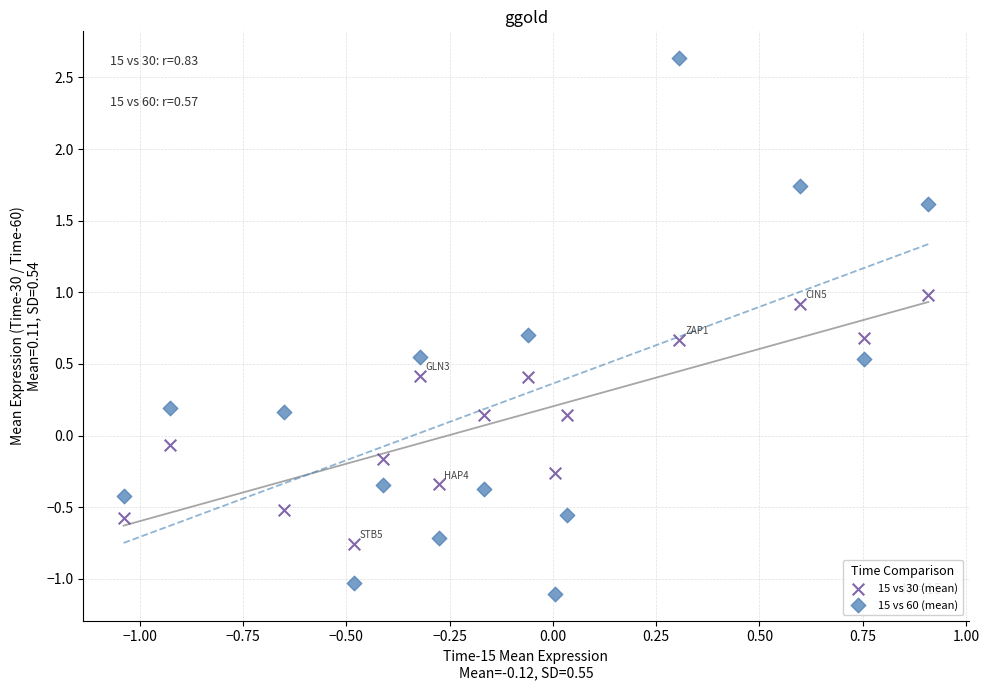

What is the X range (max minus min) for the scatter plot?

1.9